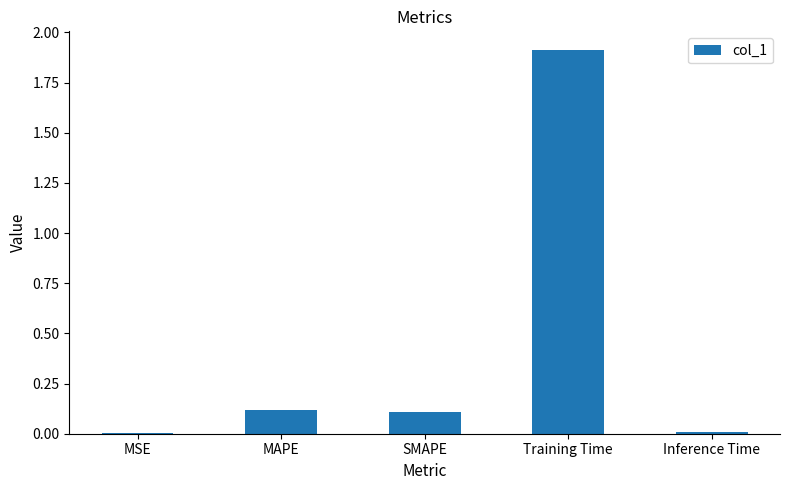

What is the greatest value displayed?

1.9